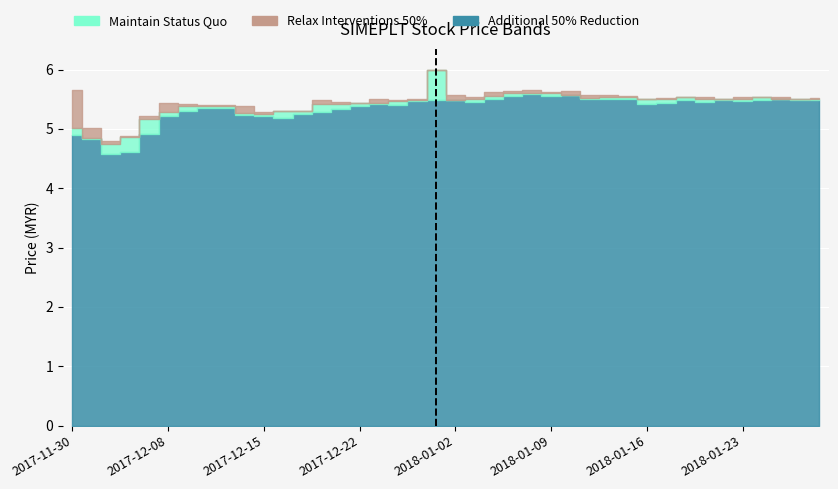

Which label corresponds to the smallest value in the chart?

2017-12-05